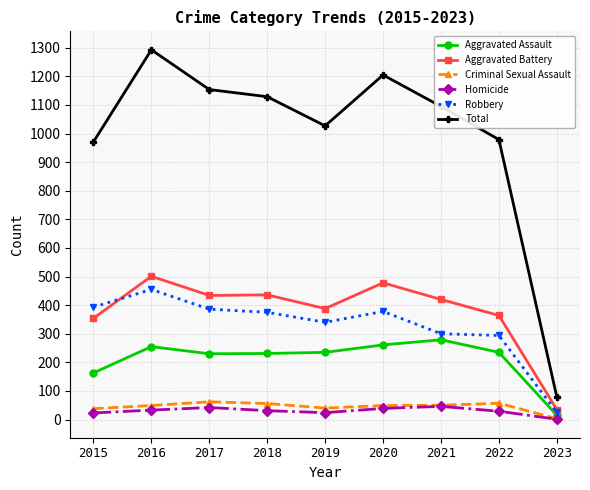

Which category has the lowest value across all series?

2023